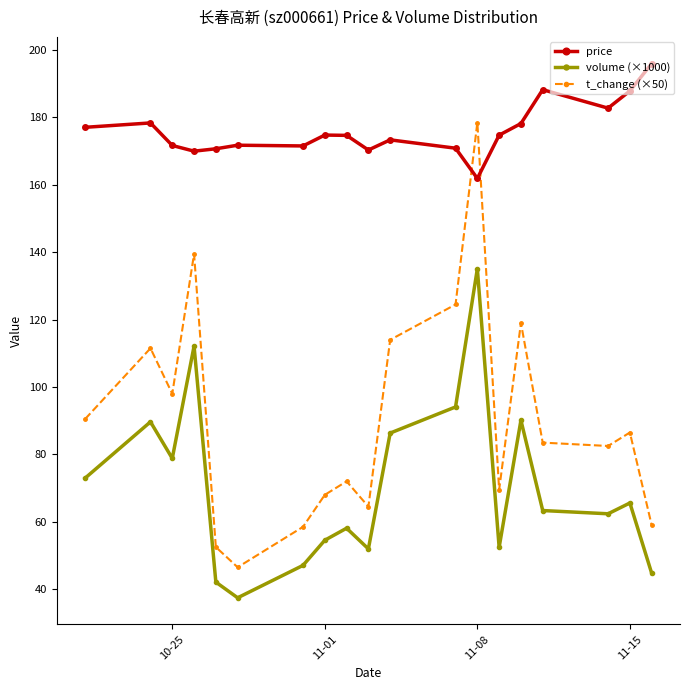

What is the sum of all volume (×1000) values?

1338.9